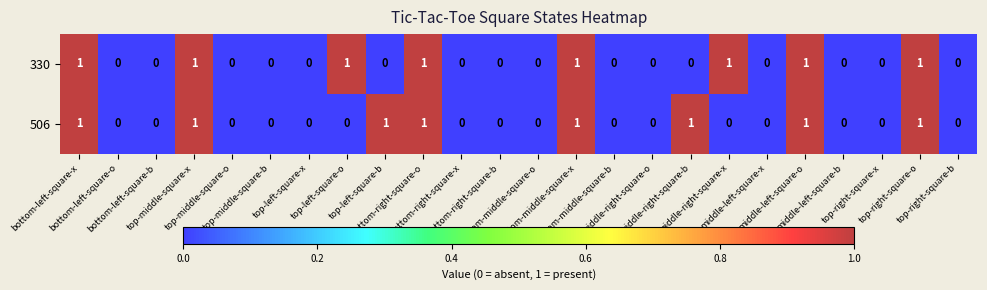

Count the 506 values in the range 0 to 1.

24